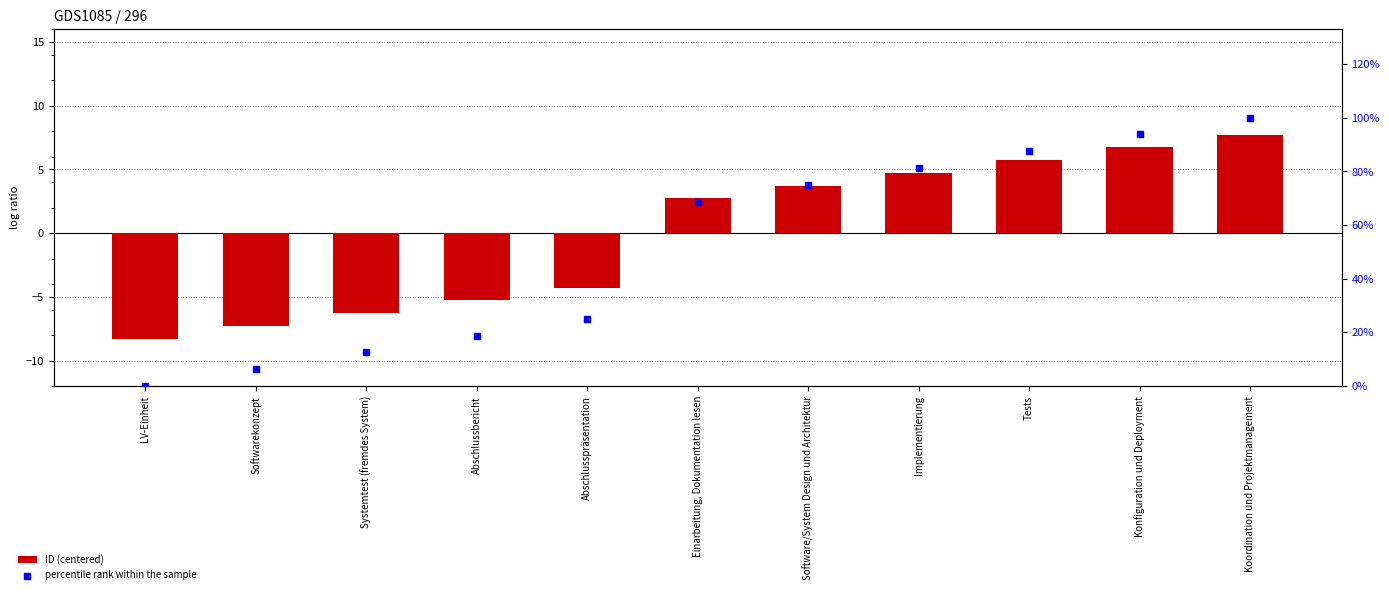

At how many categories does at least one series exceed 51?

6